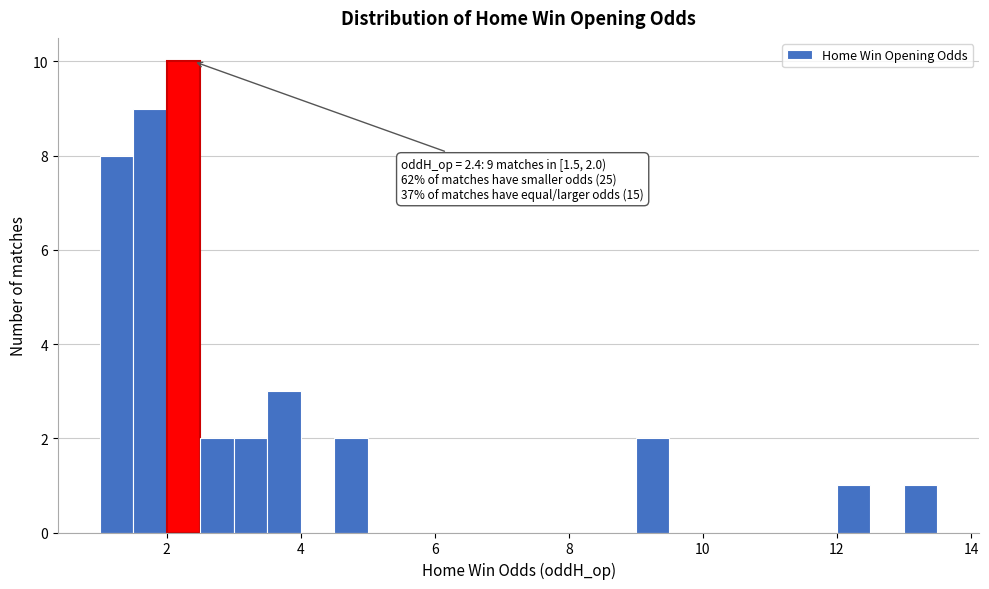

Around what value on the x-axis is the tallest bar? Give the approximate position of its centre, as read against the axis.

2.2